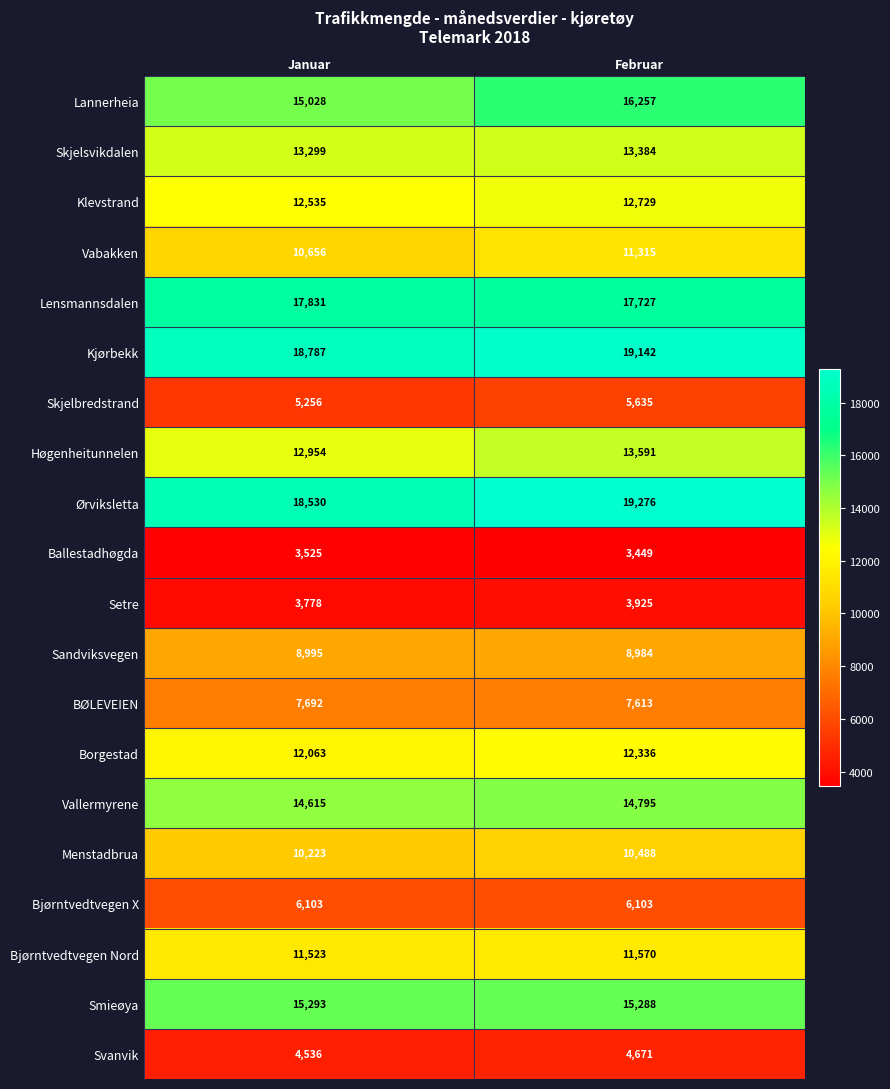

Count the number of categories in the chart.

2